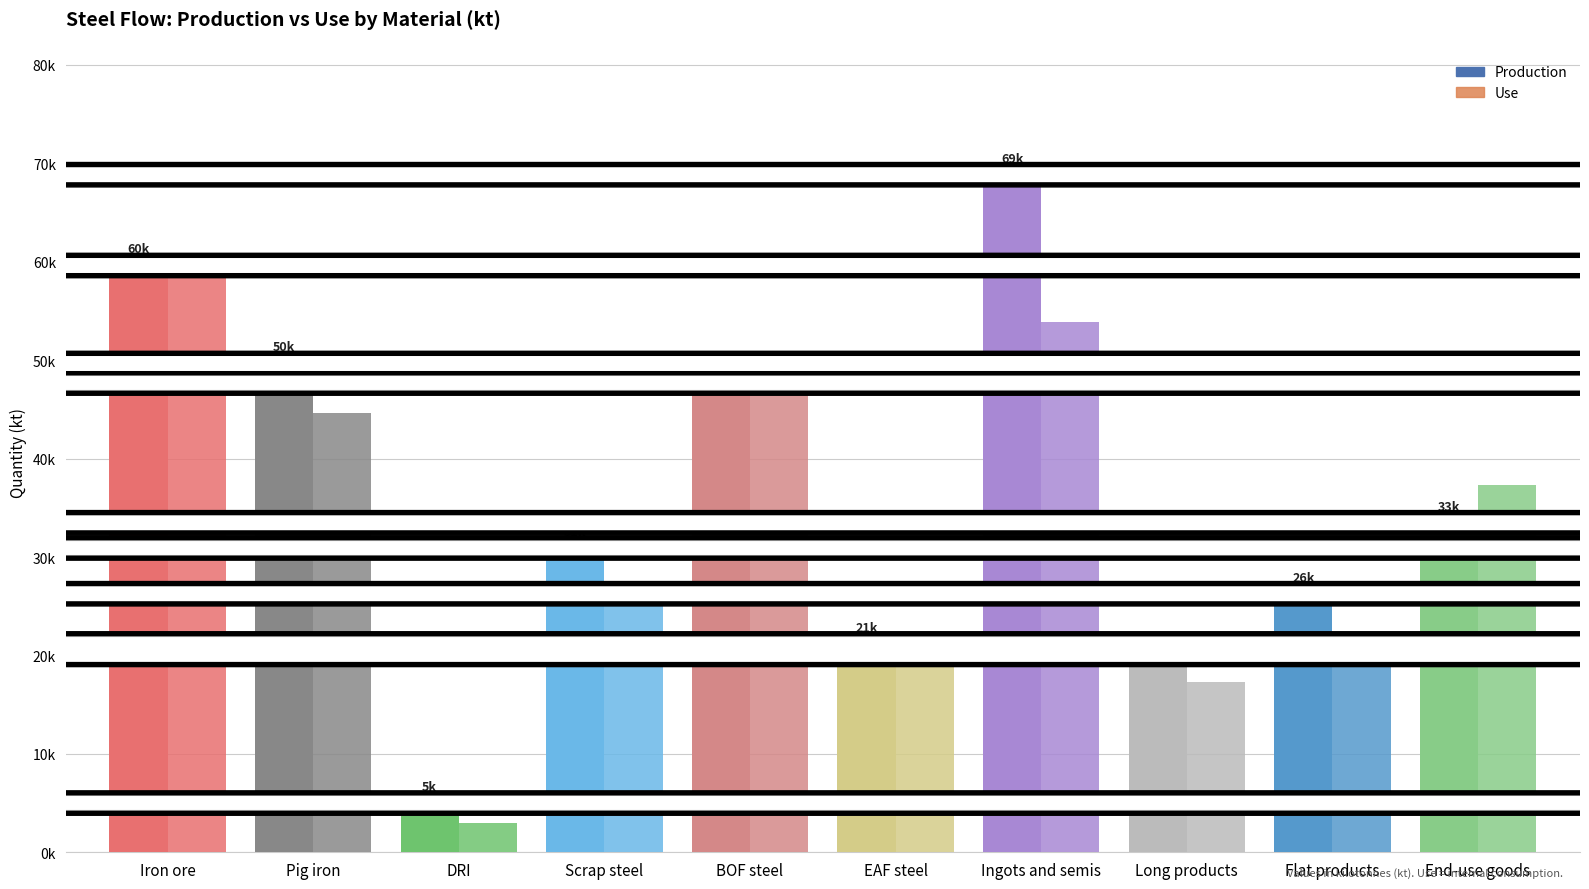

At which category is the sum across all series the highest?

Ingots and semis